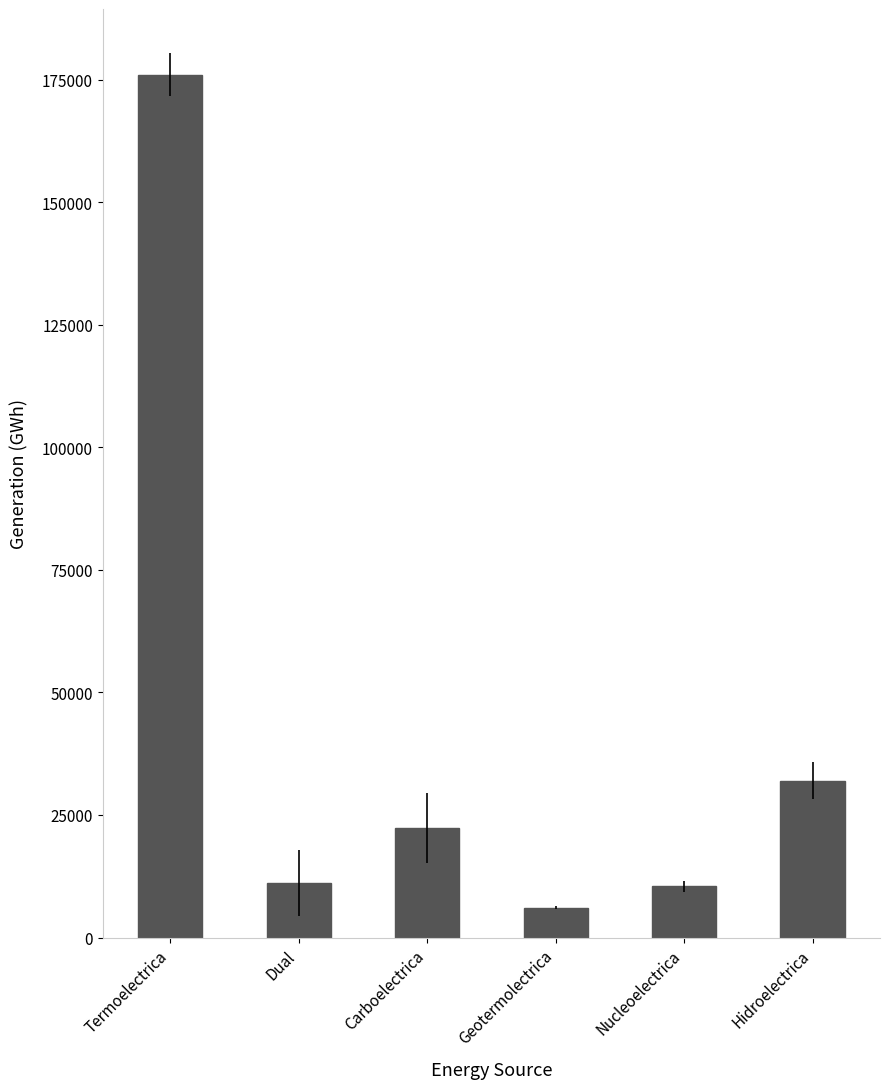

What is the difference between the maximum and second lowest values?

165615.8